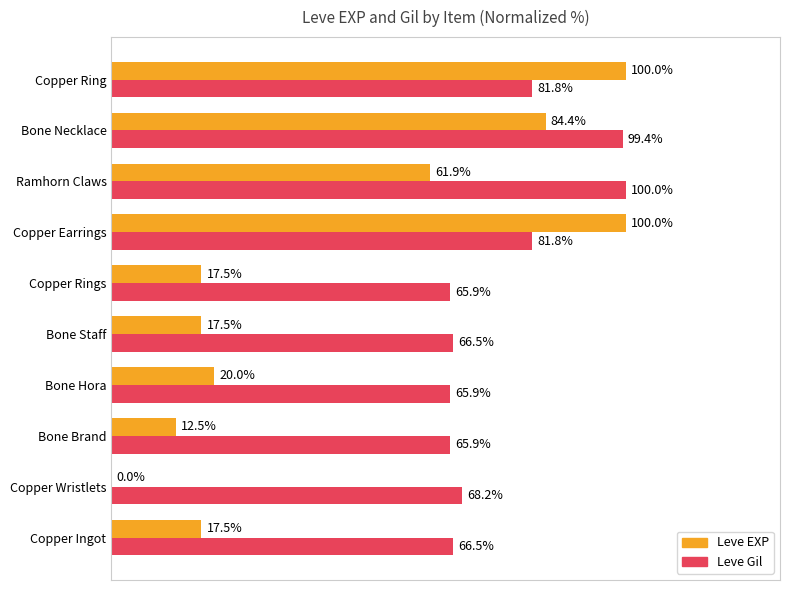

At which category is the sum across all series the highest?

Bone Necklace